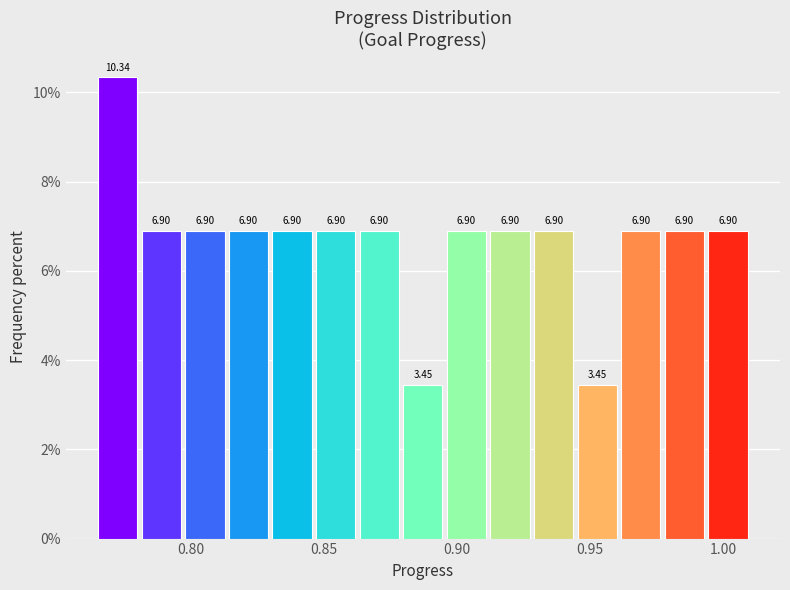

Around what value on the x-axis is the tallest bar? Give the approximate position of its centre, as read against the axis.

0.775